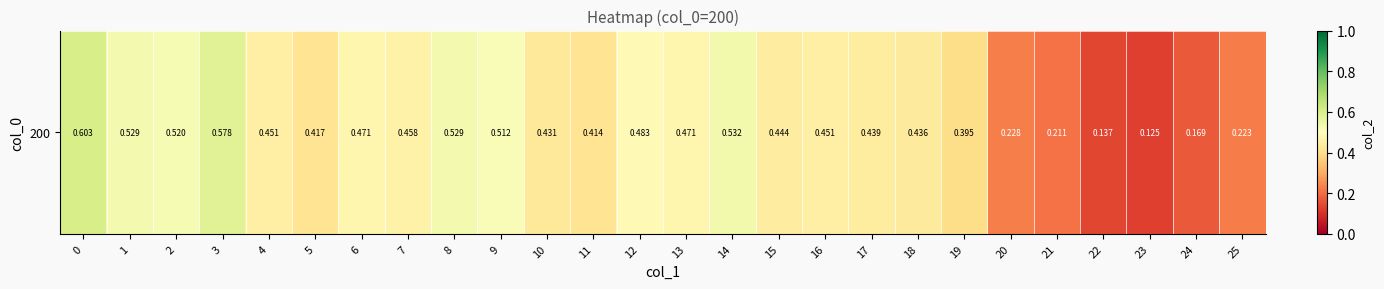

What value does the data have at 3?

0.6